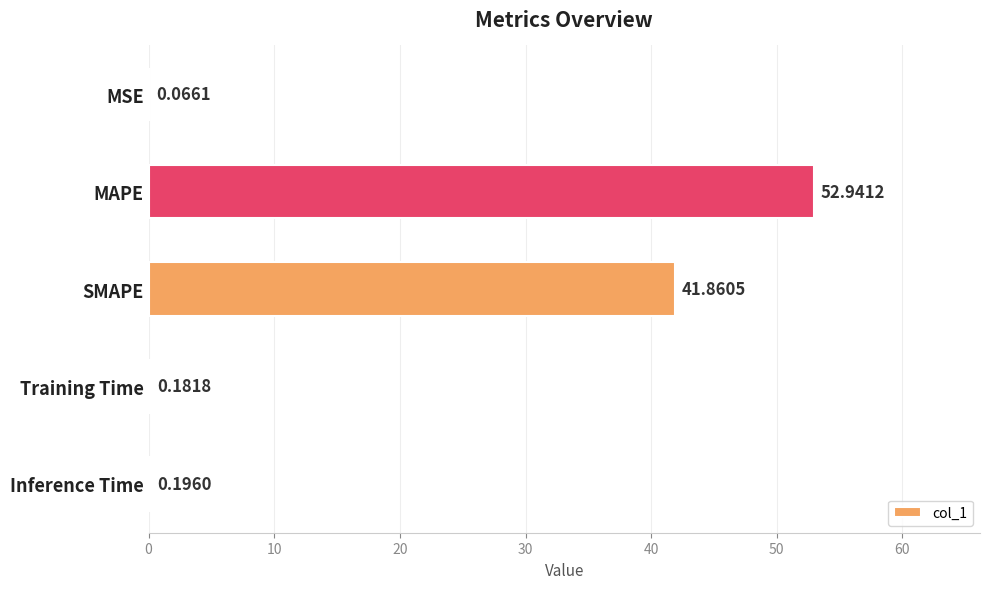

What is the change in value from MSE to SMAPE?

+41.8